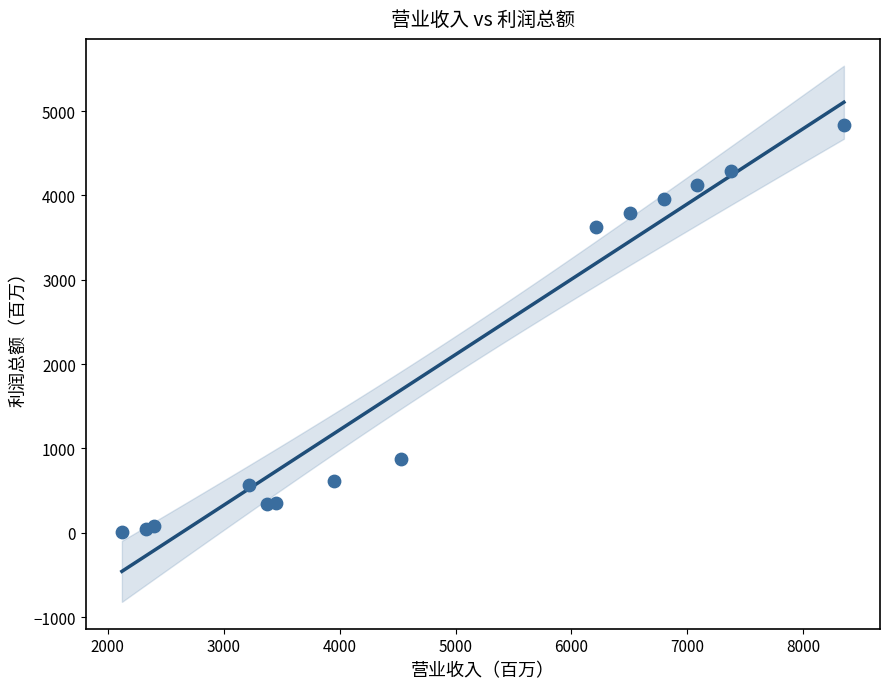

What Y value in the scatter plot is closest to 2422?

3624.2